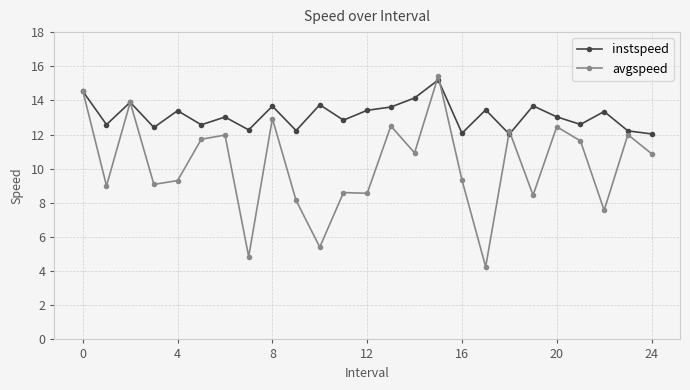

What is the difference between the second highest and second lowest values in the avgspeed series?

9.7